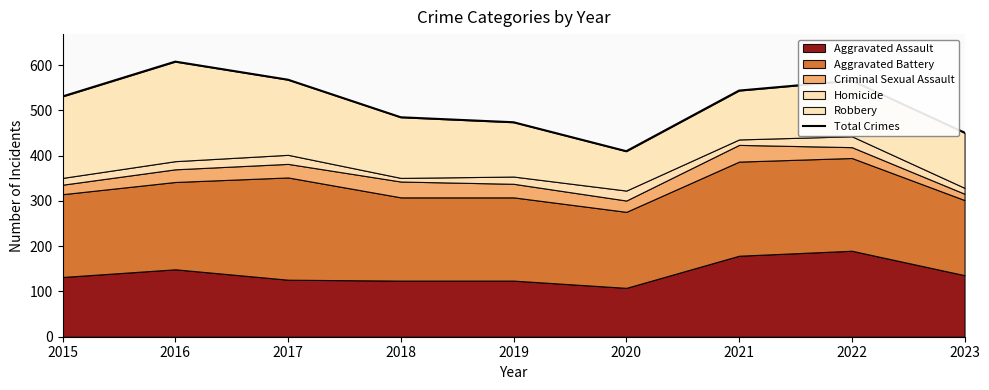

What is the sum of the values at 2021 and 2016?

1152